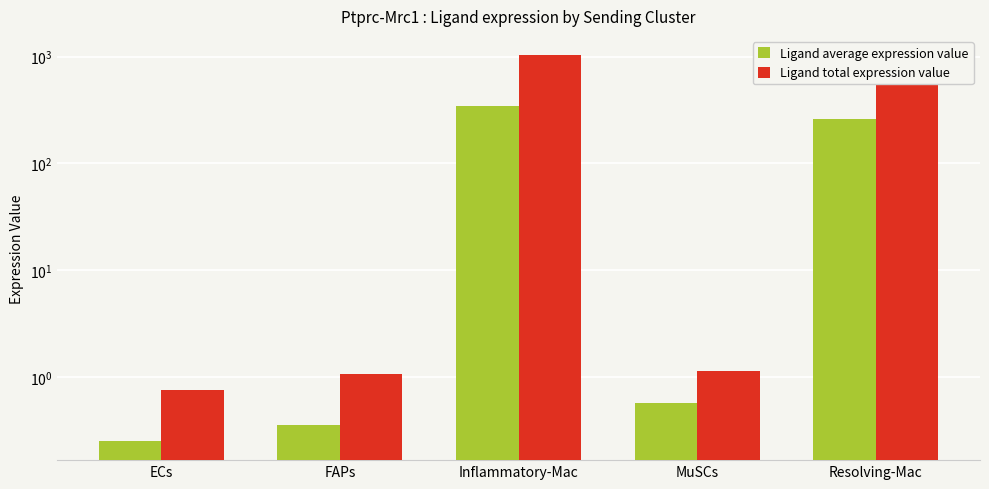

At Inflammatory-Mac, list the series in order from largest to smallest.

Ligand total expression value, Ligand average expression value